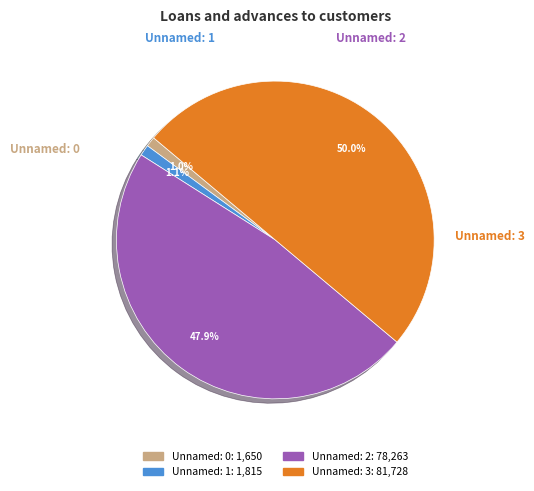

The Unnamed: 1 slice represents 1% of the pie. True or false?

True